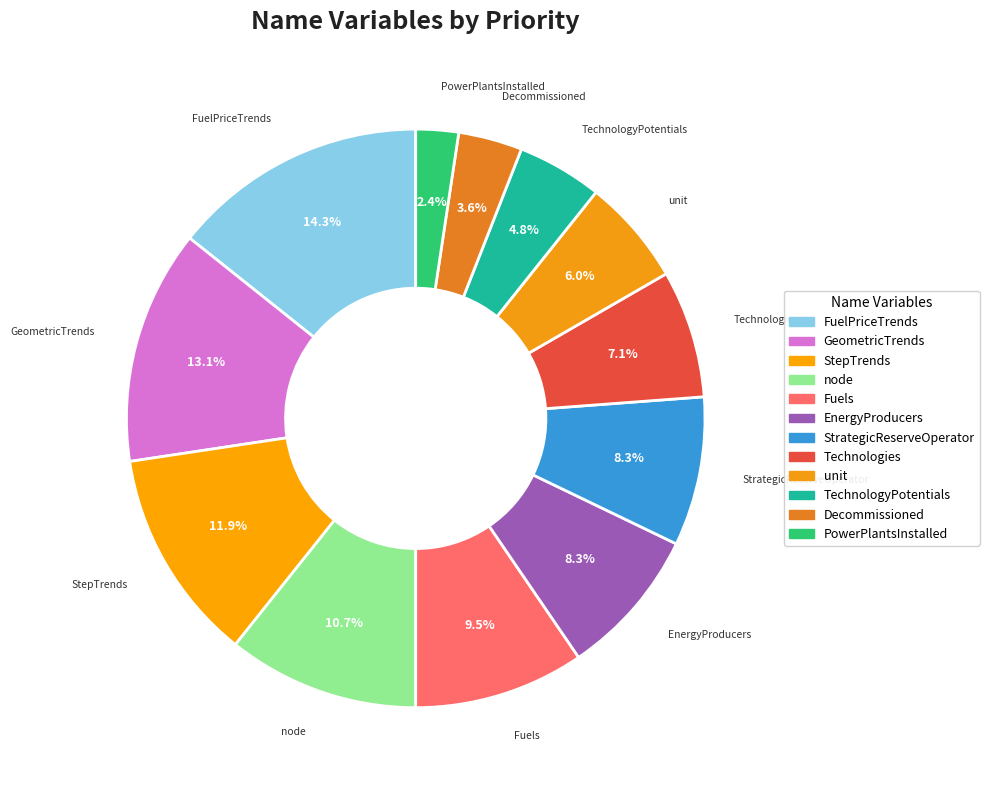

How many slices are in this pie chart?

12